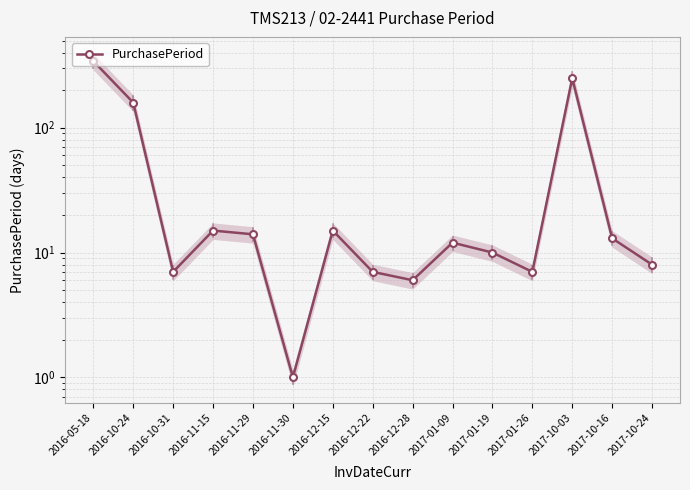

What is the sum of the values at 2016-11-30 and 2017-10-16?

14